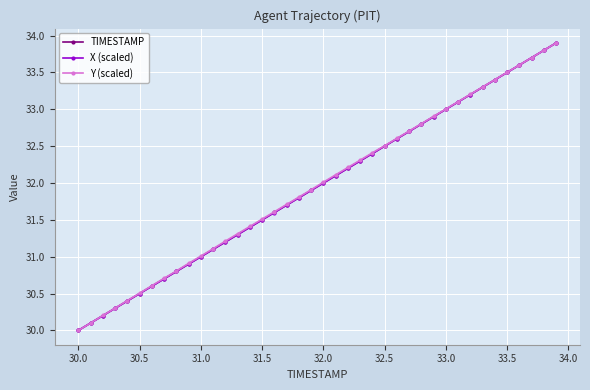

What is the value of the Y (scaled) point at the 38th from the left?

33.7